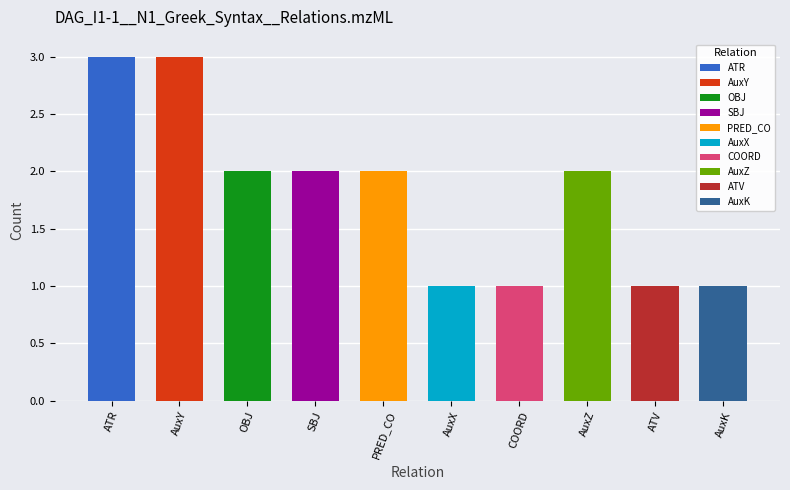

What is the greatest value displayed?

3